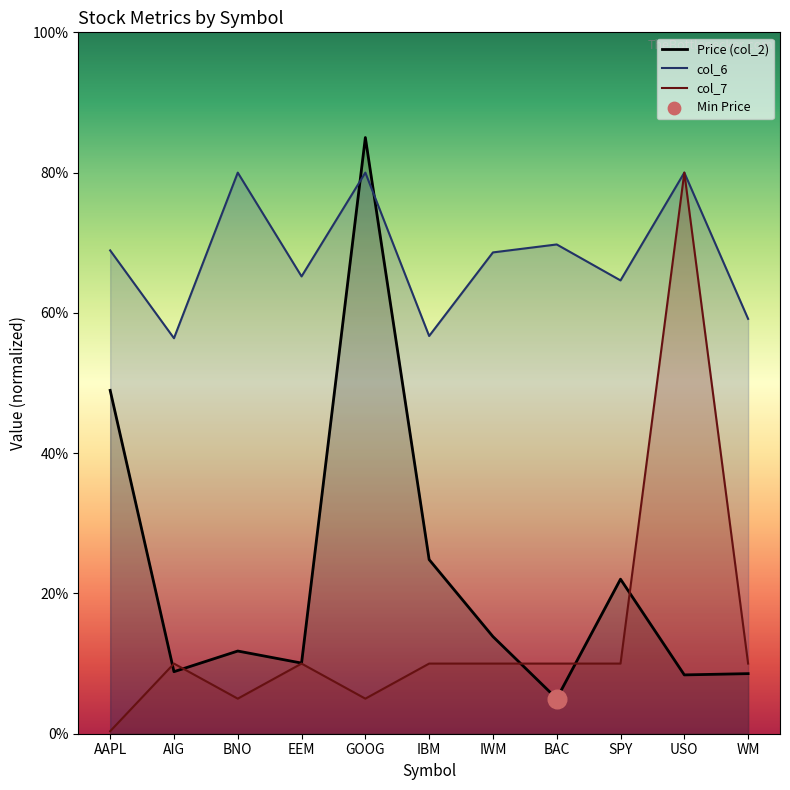

At how many categories does at least one series exceed 2?

11